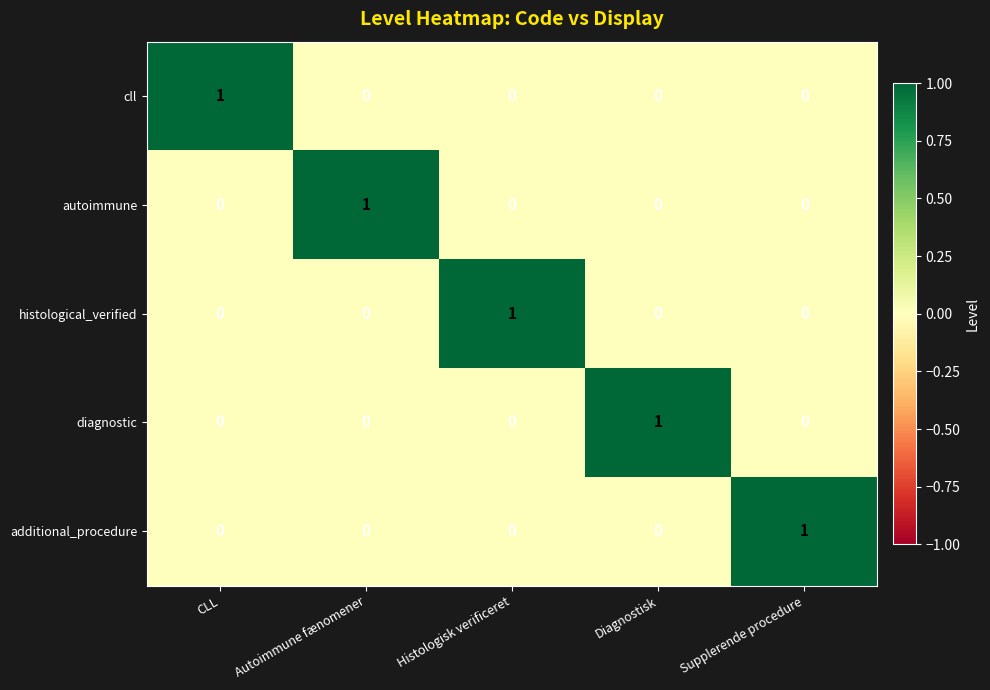

Count the number of data series in this chart.

5